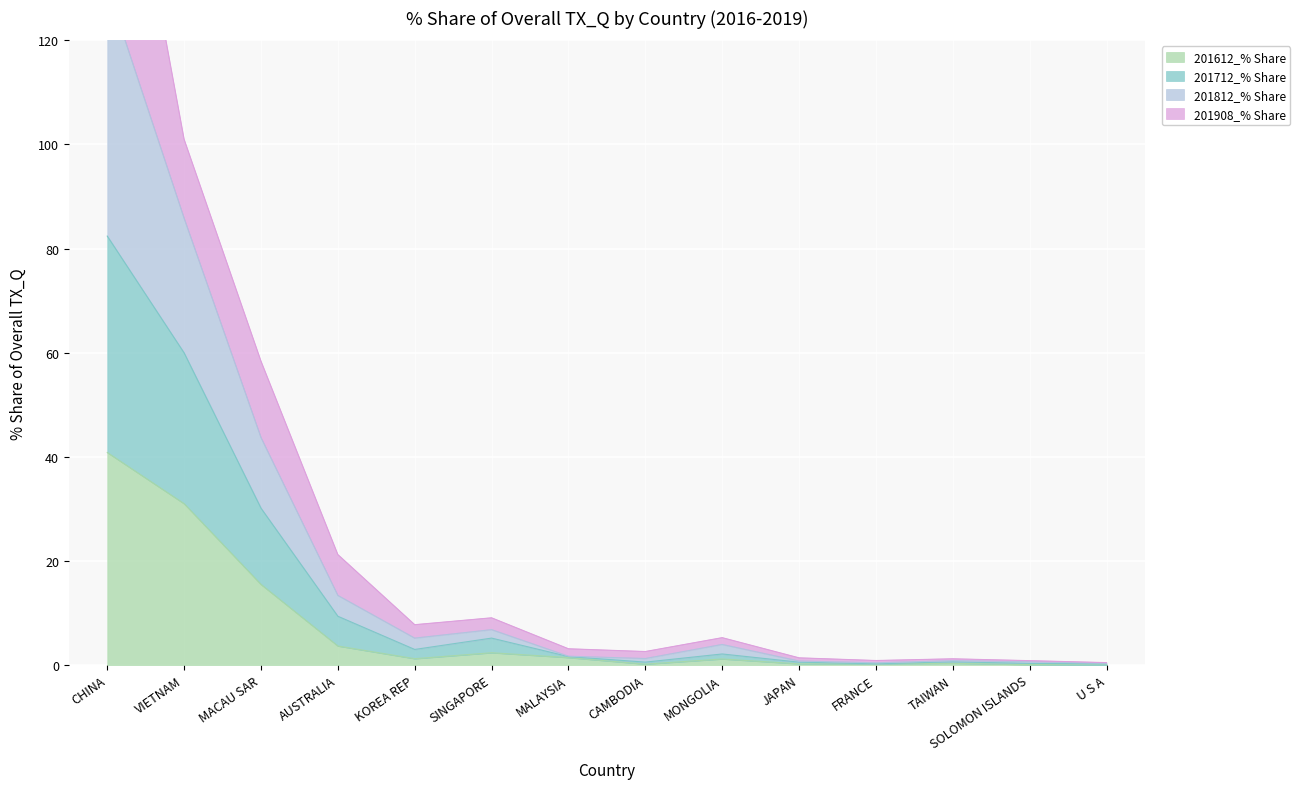

True or false: 201712_% Share and 201612_% Share intersect in this chart.

False